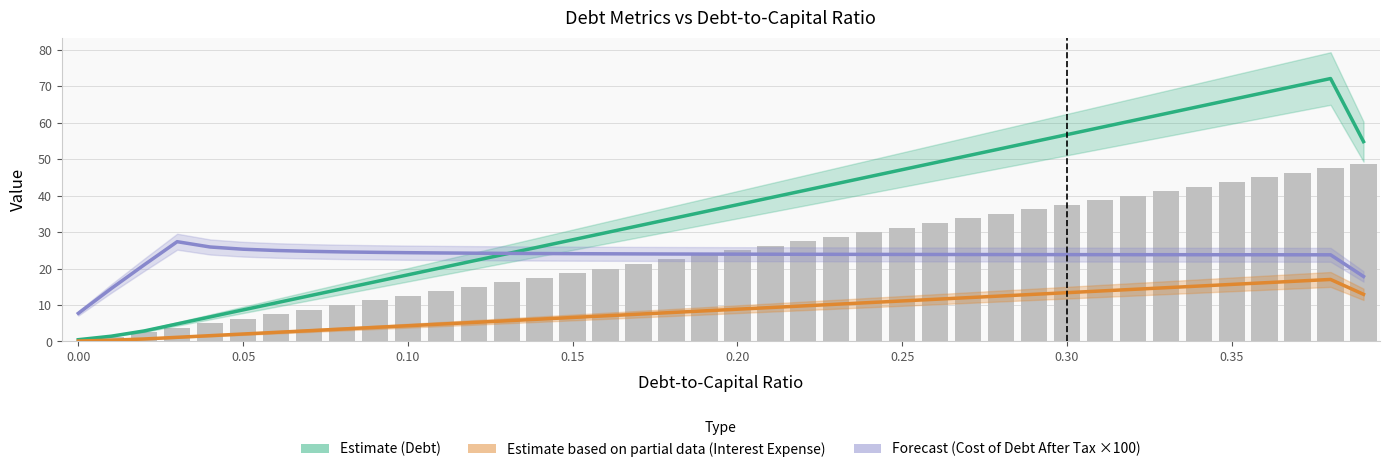

Reading left to right, what are all the values shown in this chart?

Debt (Estimate): 0.5	1.4	2.9	4.8	6.7	8.7	10.6	12.5	14.4	16.4	18.3	20.2	22.1	24.0	26.0	27.9	29.8	31.7	33.7	35.6	37.5	39.4	41.4	43.3	45.2	47.1	49.1	51.0	52.9	54.8	56.8	58.7	60.6	62.5	64.5	66.4	68.3	70.2	72.1	54.8
Interest Expense (Partial): 0.1	0.3	0.7	1.1	1.6	2.0	2.5	2.9	3.4	3.9	4.3	4.8	5.2	5.7	6.1	6.6	7.0	7.5	7.9	8.4	8.8	9.3	9.8	10.2	10.7	11.1	11.6	12.0	12.5	12.9	13.4	13.8	14.3	14.7	15.2	15.7	16.1	16.6	17.0	12.9
Cost of Debt After Tax ×100 (Forecast): 7.7	14.5	21.0	27.4	25.9	25.3	25.0	24.7	24.6	24.5	24.4	24.3	24.2	24.2	24.1	24.1	24.1	24.0	24.0	24.0	24.0	23.9	23.9	23.9	23.9	23.9	23.9	23.9	23.8	23.8	23.8	23.8	23.8	23.8	23.8	23.8	23.8	23.8	23.8	17.8